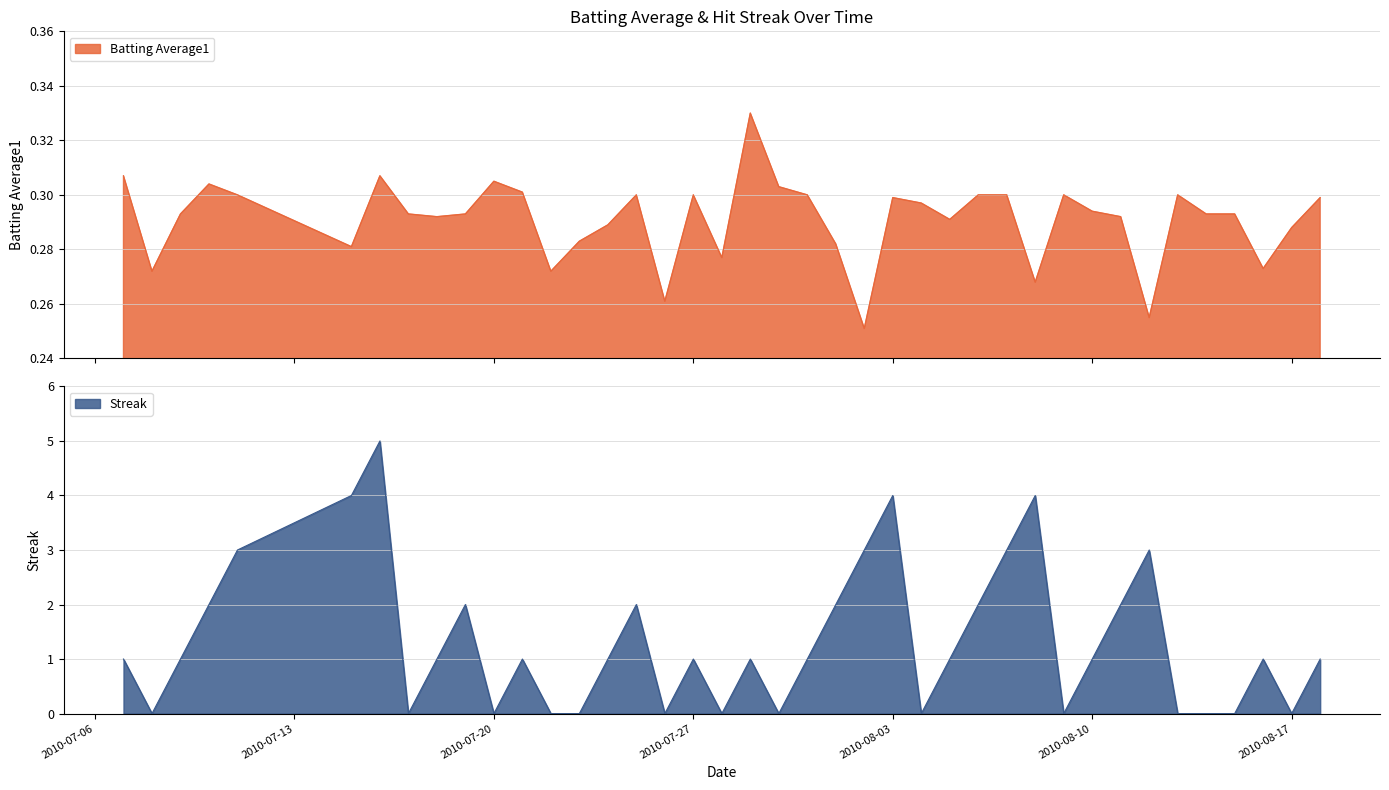

Rank the series at 2010-08-05 from lowest to highest value.

Batting Average1, Streak